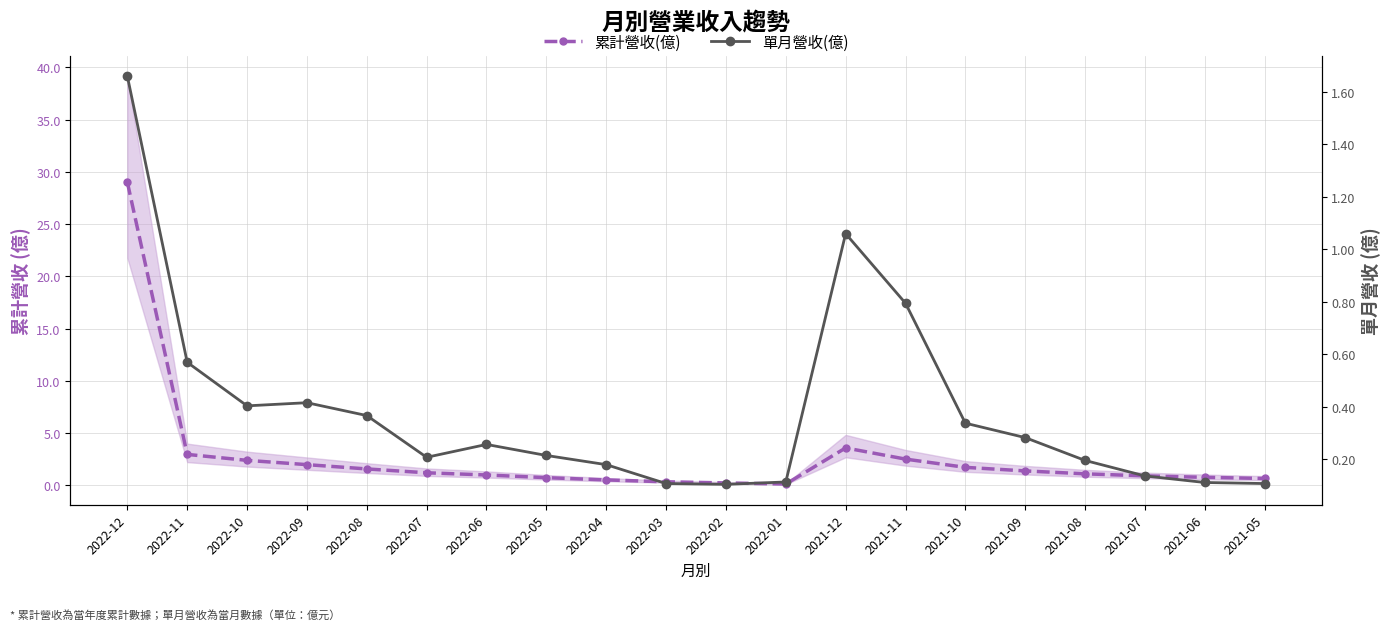

True or false: 累計營收(億) and 單月營收(億) intersect in this chart.

False